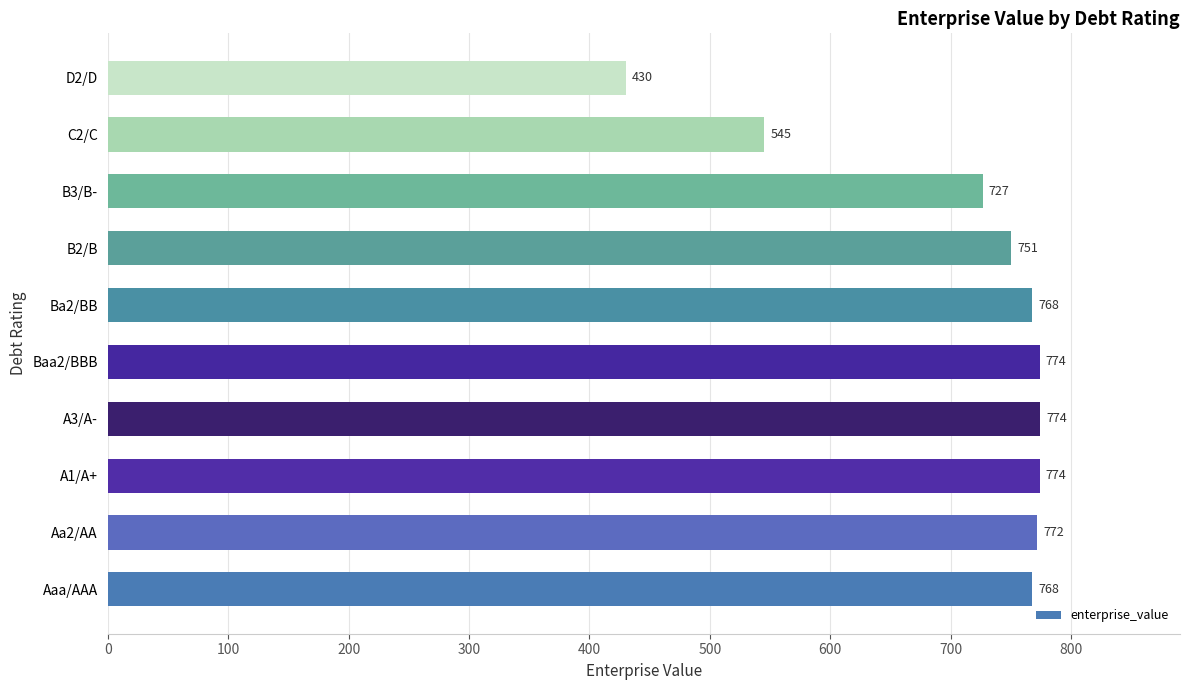

How many data points does each series have?

10